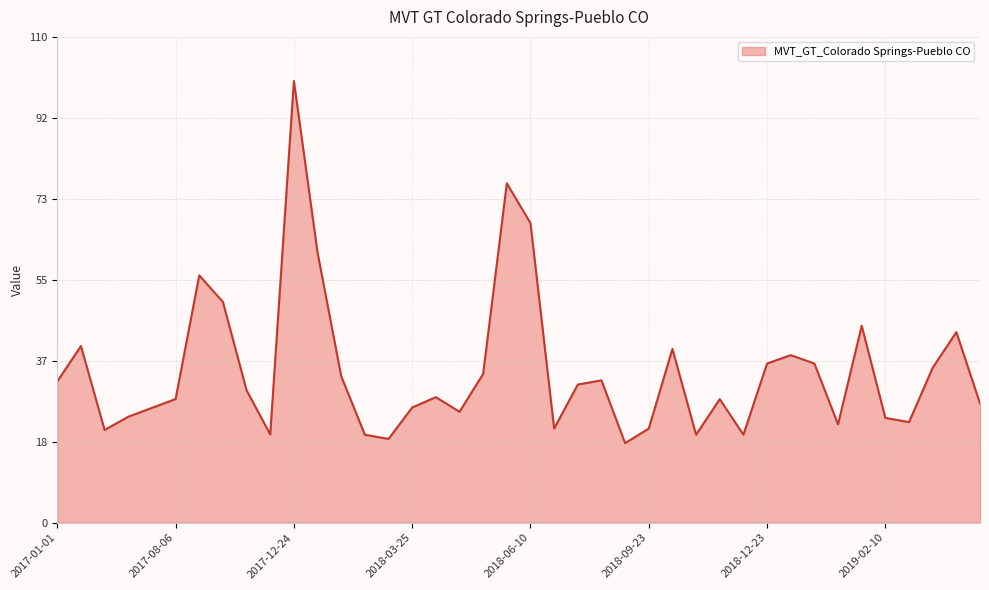

What is the difference between the maximum and minimum values?

82.0